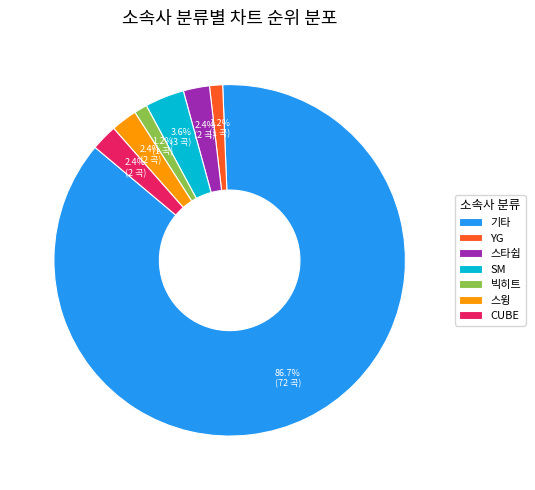

Count the number of slices in the pie.

7